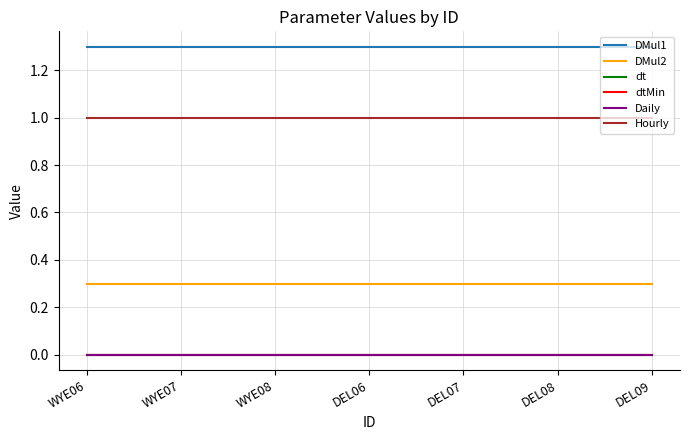

Is the value of Daily at WYE06 greater than the value of DMul2 at WYE07?

No